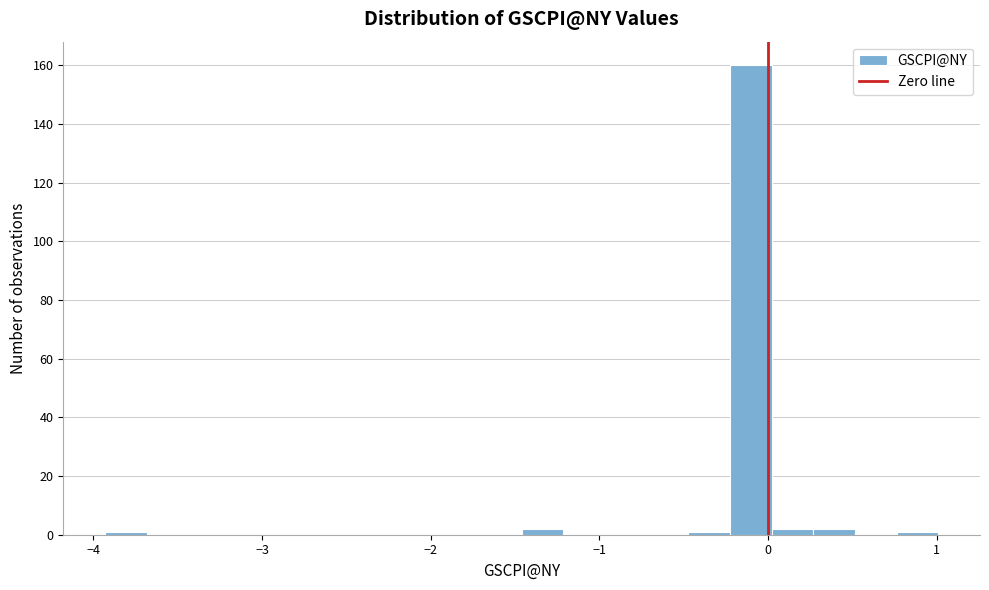

Read against the x-axis, roughly where is the centre of the tallest bar?

-0.1